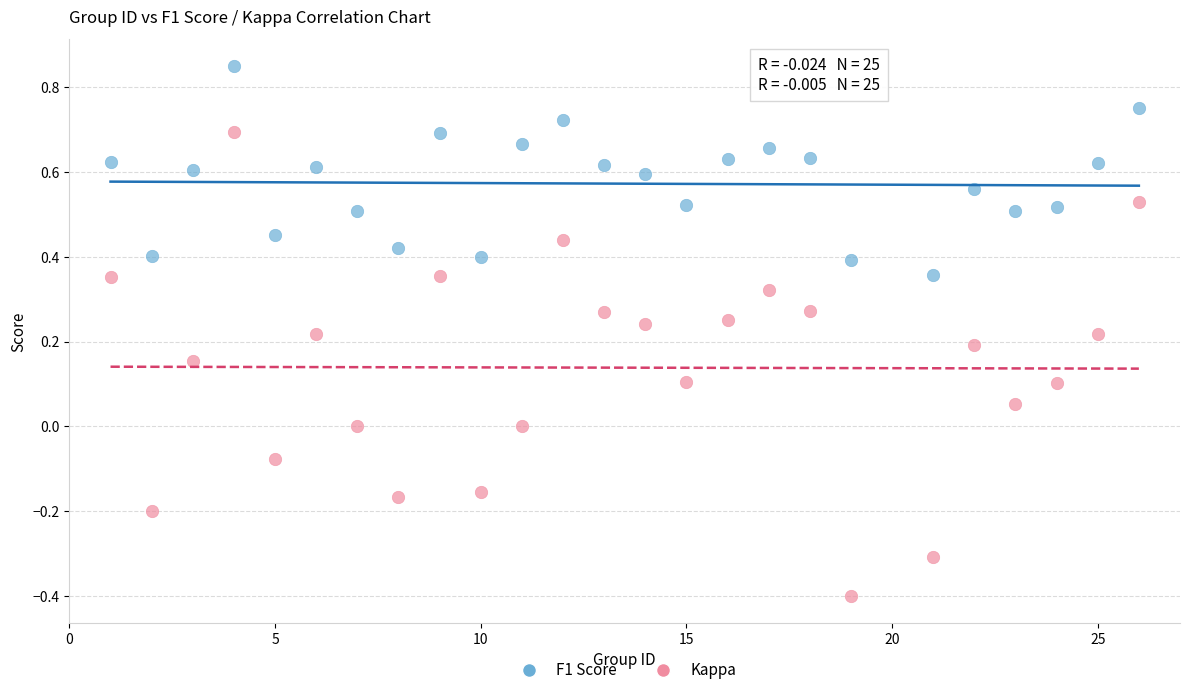

Across all data points, what is the range of X values (max minus min)?

25.0